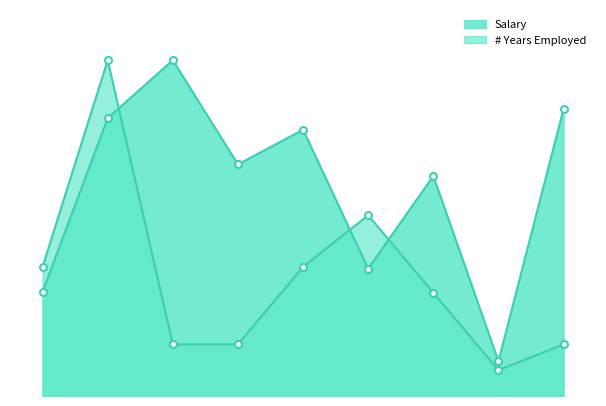

True or false: Salary has more than 2 interior local peaks.

True